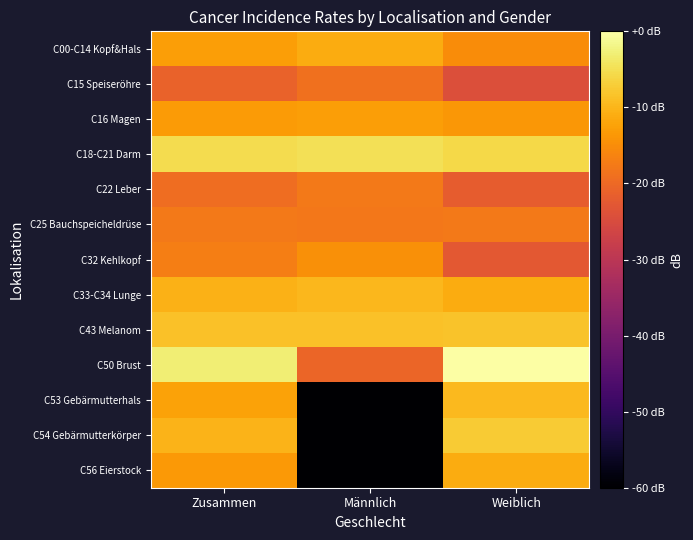

Reading right to left, list all the values displayed in this chart.

C00-C14 Kopf&Hals: Weiblich=-15.0	Männlich=-11.1	Zusammen=-12.7
C15 Speiseröhre: Weiblich=-24.4	Männlich=-18.9	Zusammen=-20.9
C16 Magen: Weiblich=-13.7	Männlich=-12.8	Zusammen=-13.2
C18-C21 Darm: Weiblich=-5.8	Männlich=-4.9	Zusammen=-5.3
C22 Leber: Weiblich=-21.9	Männlich=-17.6	Zusammen=-19.3
C25 Bauchspeicheldrüse: Weiblich=-17.8	Männlich=-17.8	Zusammen=-17.8
C32 Kehlkopf: Weiblich=-22.6	Männlich=-14.6	Zusammen=-17.1
C33-C34 Lunge: Weiblich=-11.2	Männlich=-9.7	Zusammen=-10.4
C43 Melanom: Weiblich=-8.3	Männlich=-8.7	Zusammen=-8.5
C50 Brust: Weiblich=0.0	Männlich=-20.4	Zusammen=-2.9
C53 Gebärmutterhals: Weiblich=-9.4	Männlich=-92.3	Zusammen=-12.3
C54 Gebärmutterkörper: Weiblich=-7.3	Männlich=-92.3	Zusammen=-10.2
C56 Eierstock: Weiblich=-11.1	Männlich=-92.3	Zusammen=-13.4